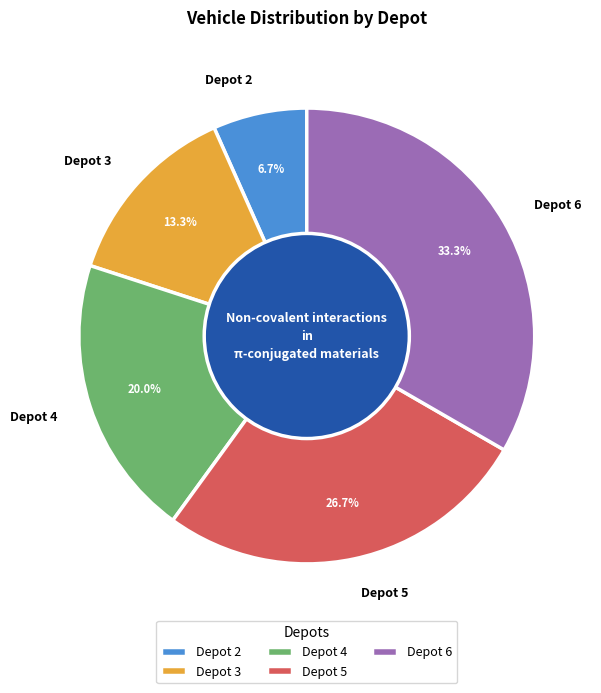

To the nearest percent, what is the average slice percentage?

20%